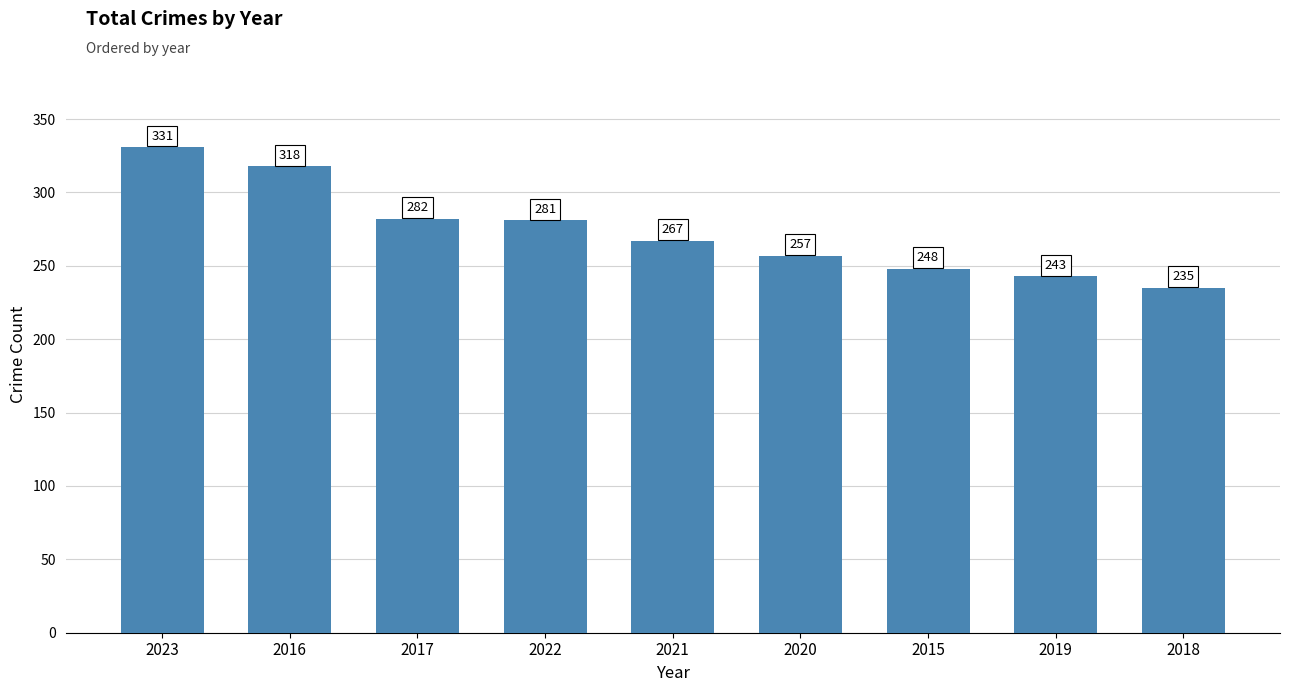

Does the chart contain any negative values?

No